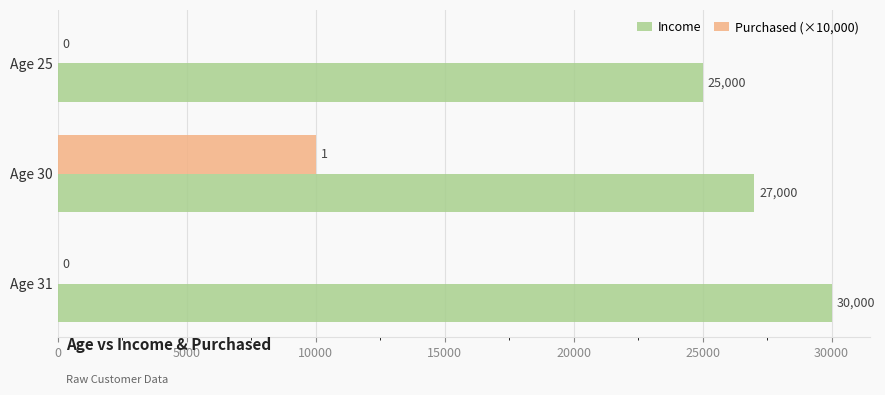

True or false: Purchased (×10,000) has a value of 10000 at Age 30.

True